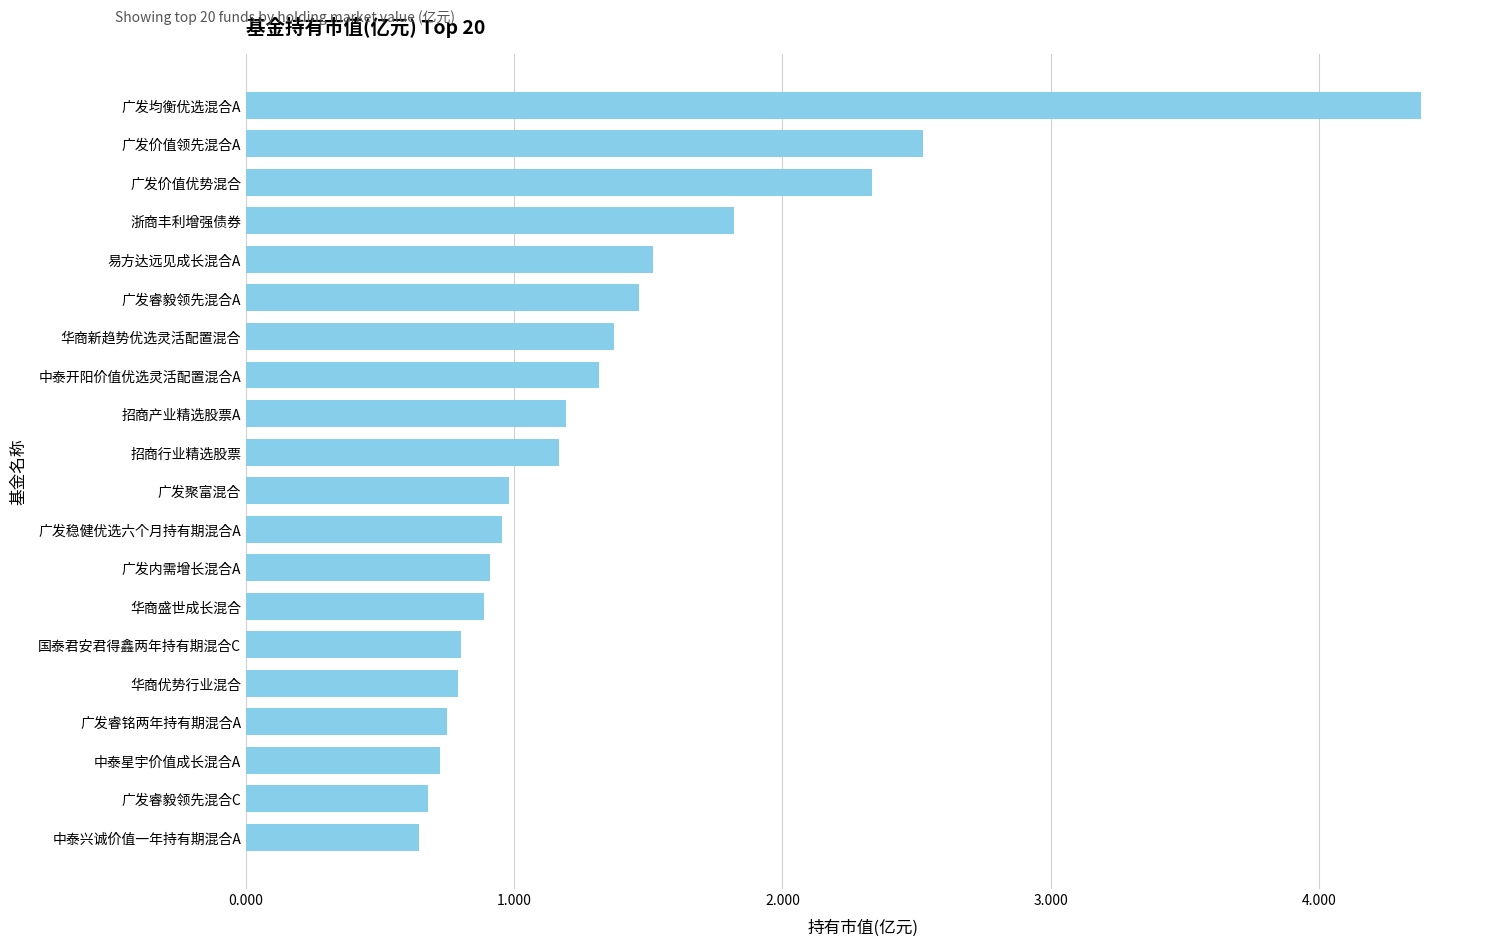

What is the approximate value at 中泰开阳价值优选灵活配置混合A?

1.3